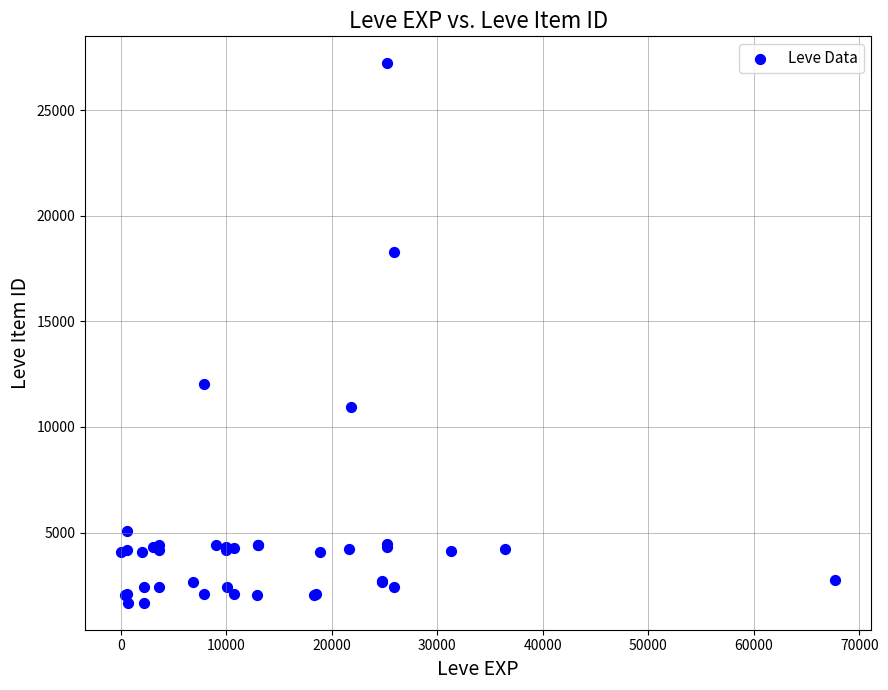

What Y value in the scatter plot is closest to 14448?

12018